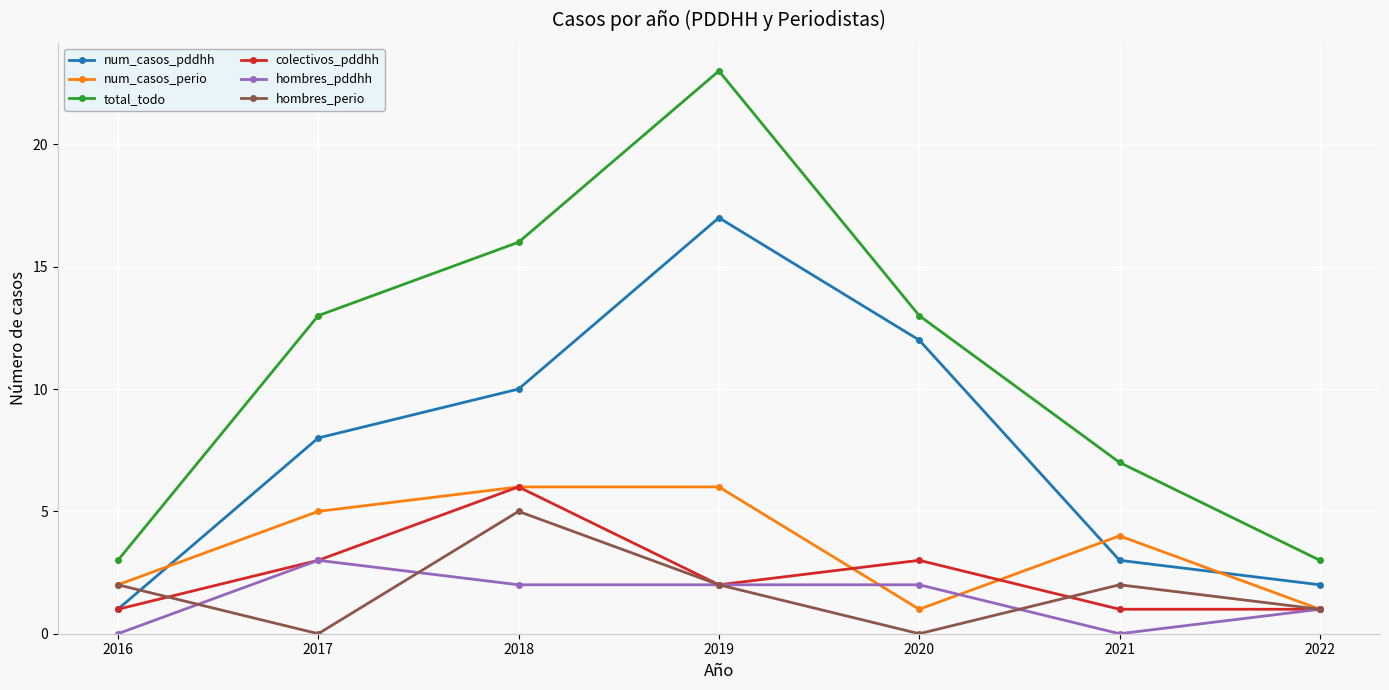

How many lines are shown in the chart?

6